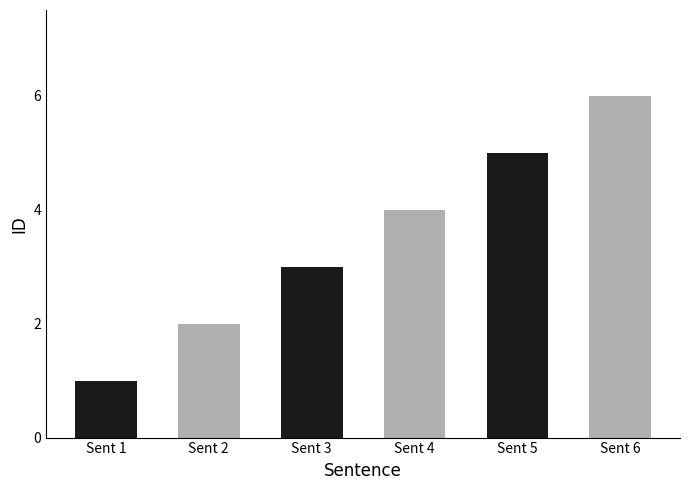

What is the sum of the values at Sent 1 and Sent 5?

6